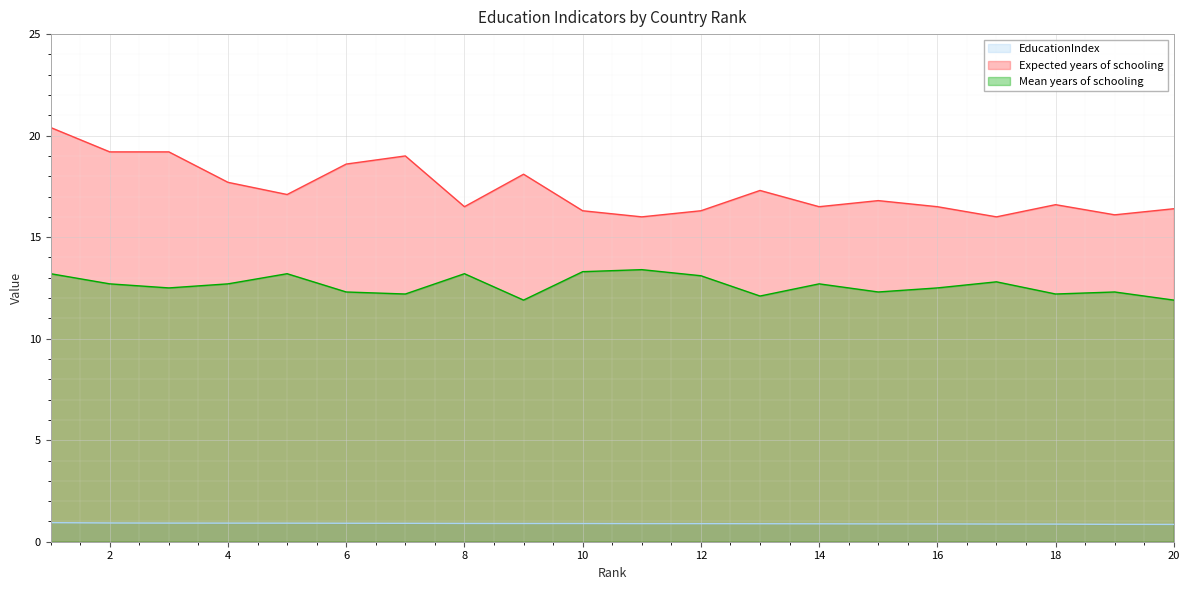

Rank the series by their maximum value, from lowest to highest.

EducationIndex, Mean years of schooling, Expected years of schooling